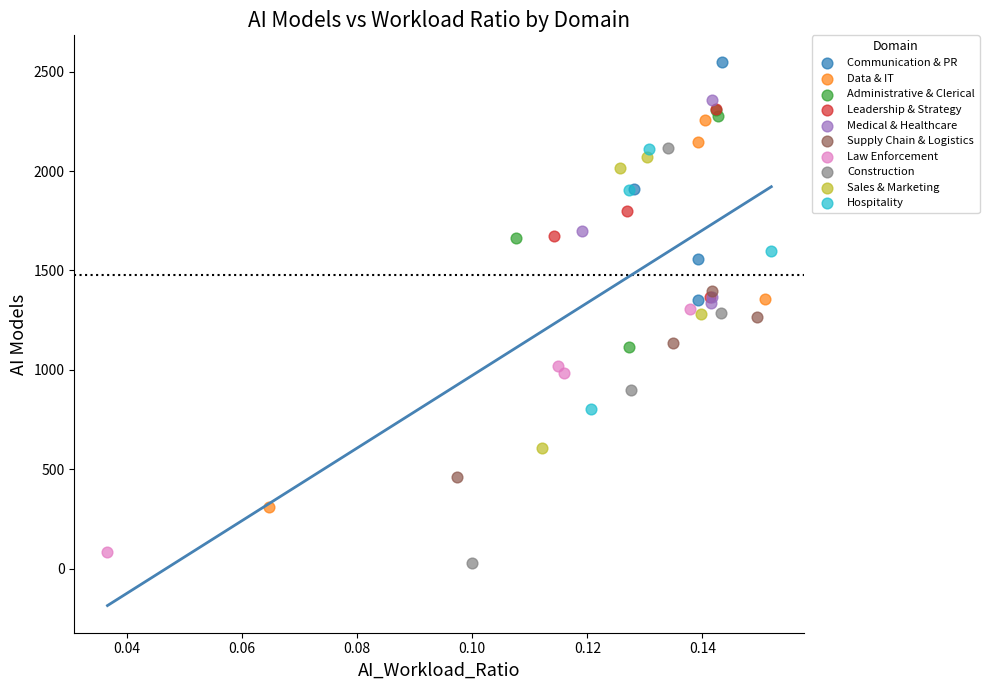

Which series contains the lowest Y value?

Construction